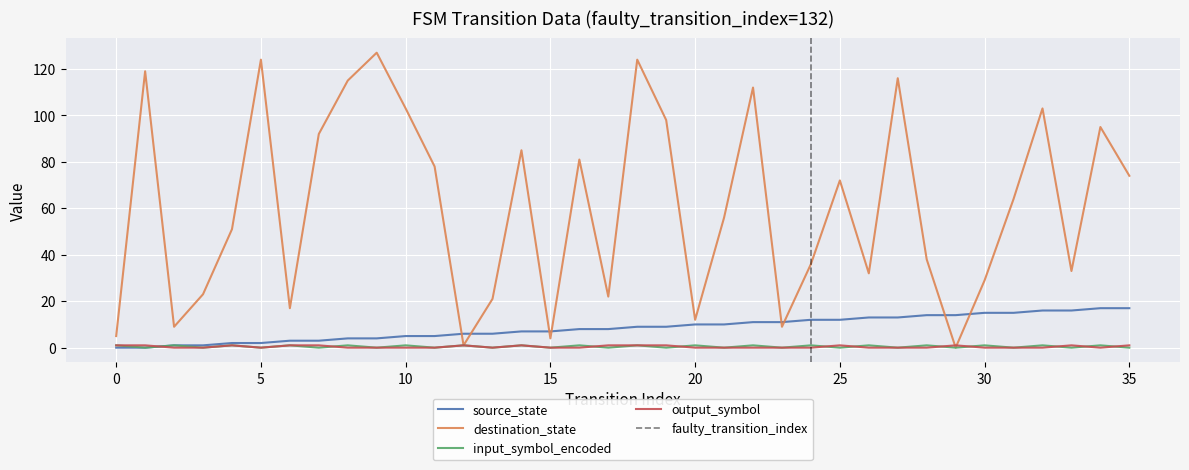

The output_symbol series shows 1 at 26. True or false?

False